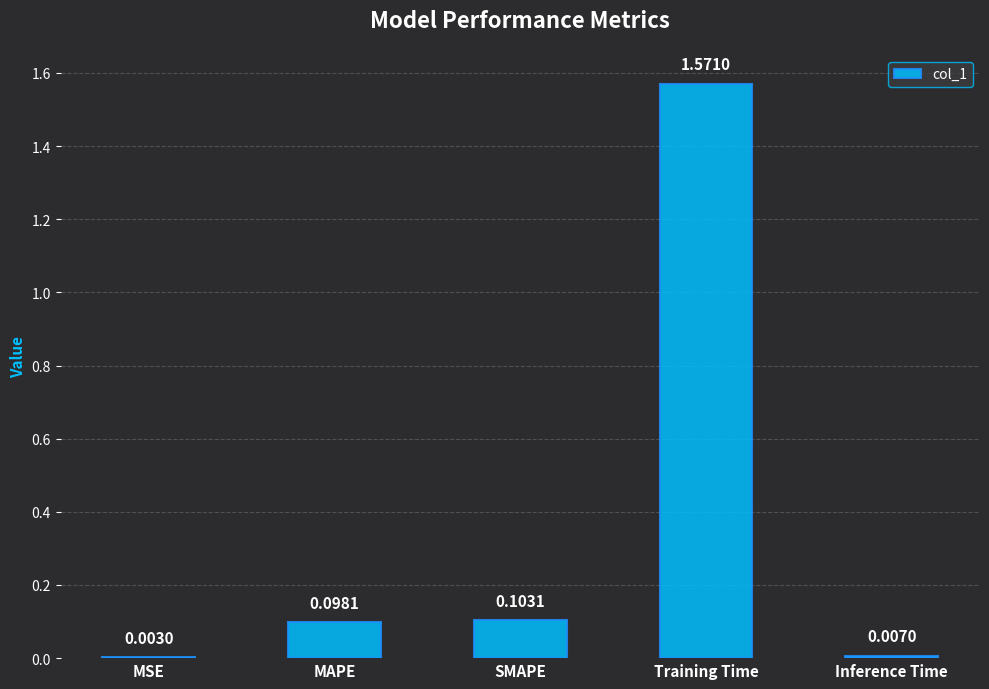

What is the change in value from Training Time to Inference Time?

-1.6